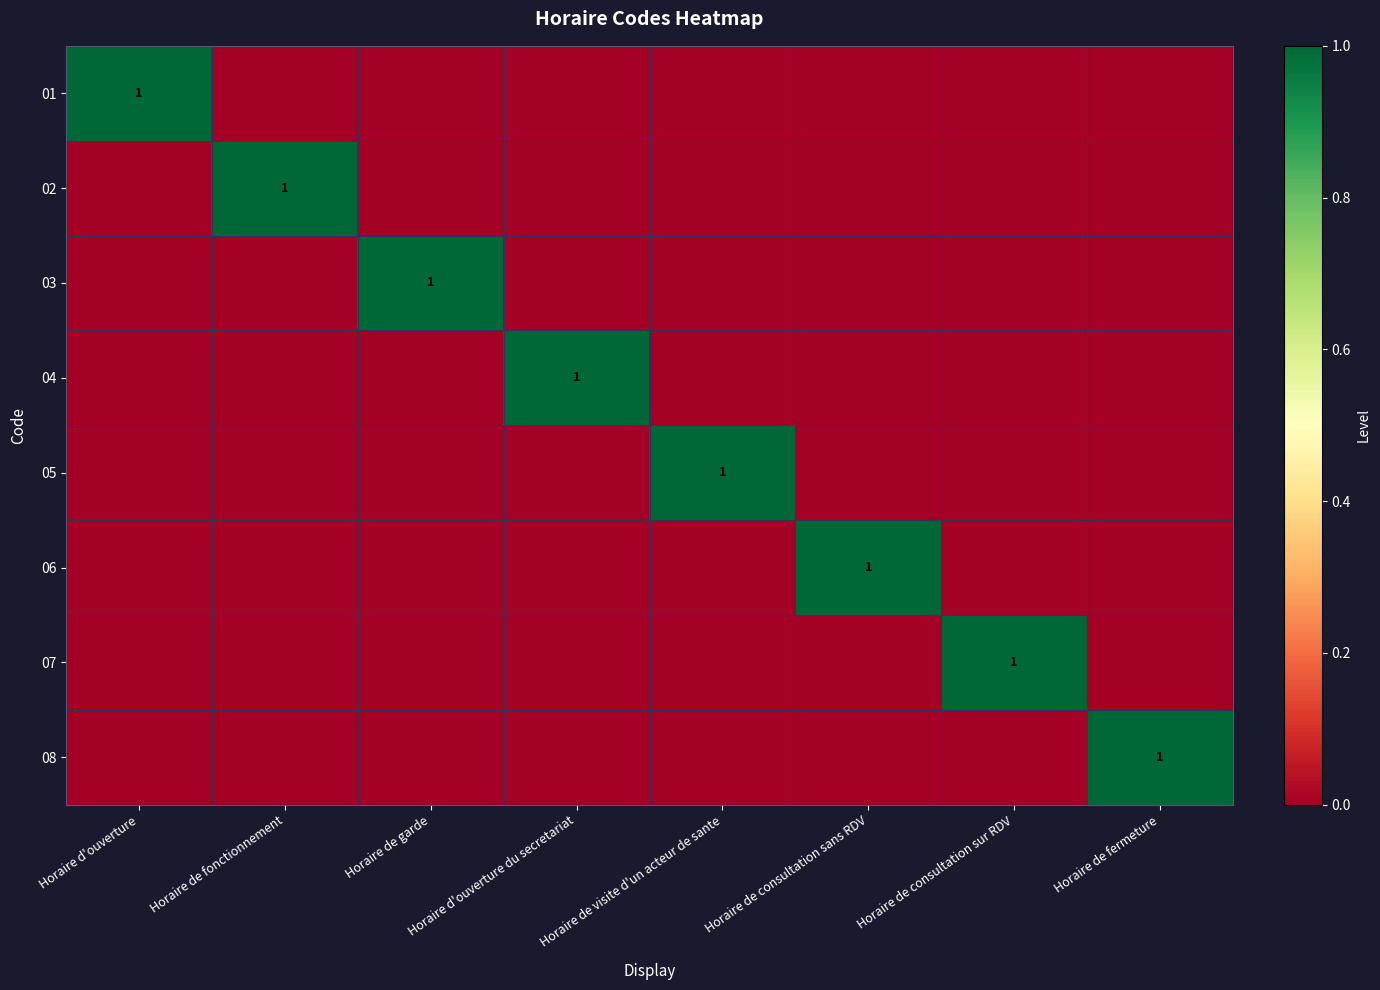

How many data points in 07 are above 0?

1